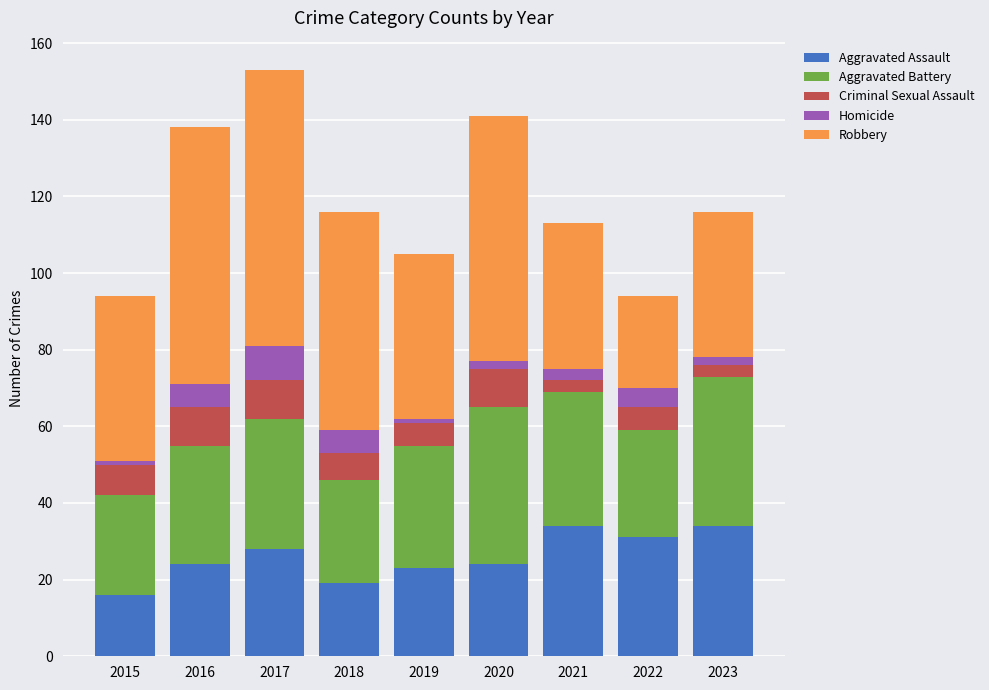

What is the total value across all series at 2017?

153